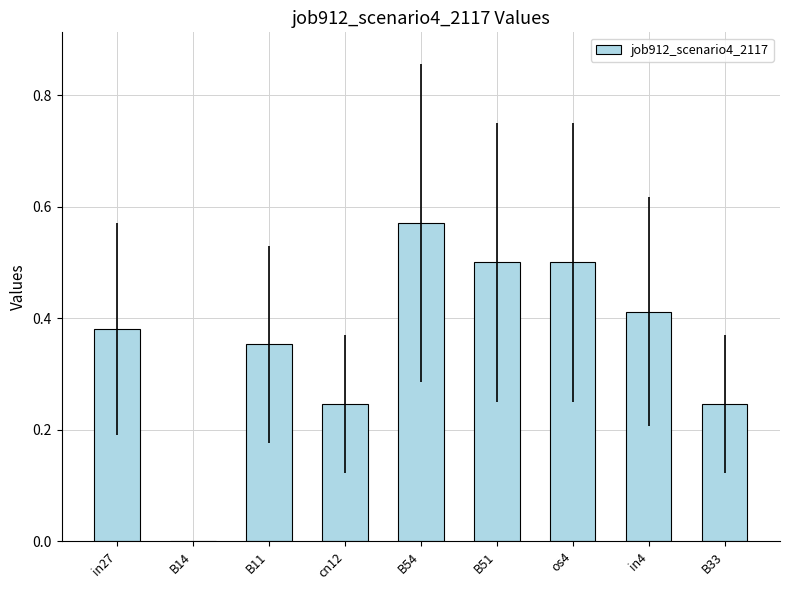

Read the value at os4.

0.5